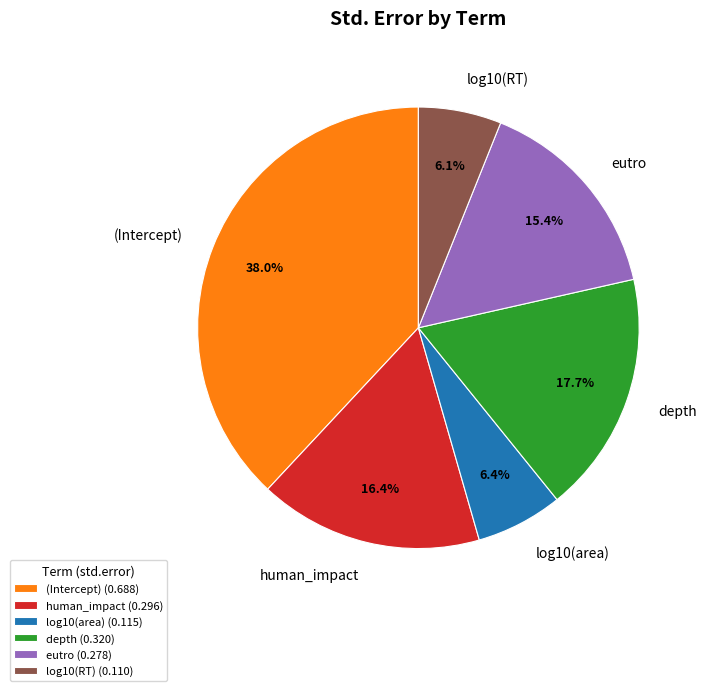

Count the number of slices in the pie.

6